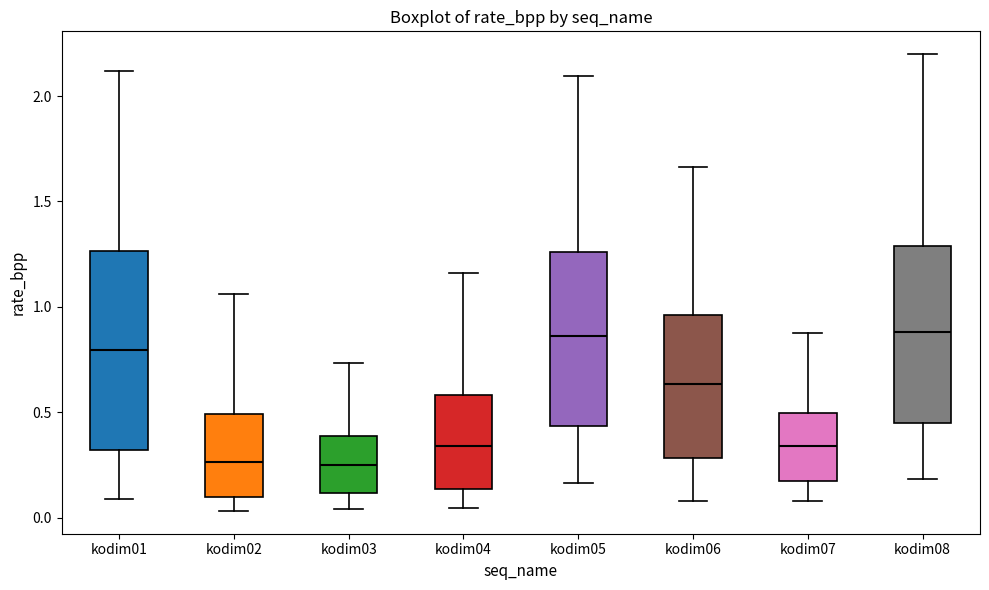

Where does the upper whisker of the box for kodim07 end on the y-axis? The values are not printed on the chart, so give them approximately, as read against the axis.

0.90